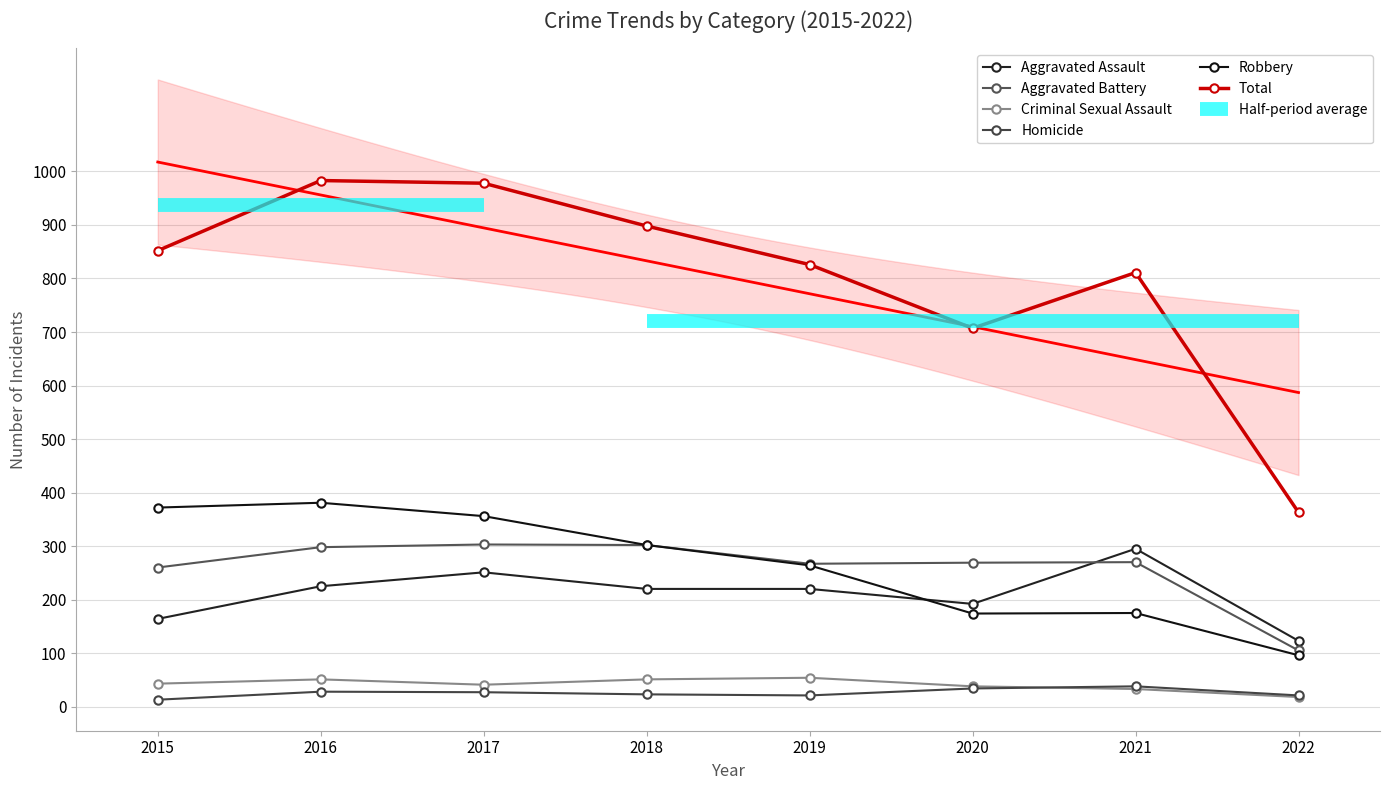

Read the Aggravated Assault value at 2016, to the nearest 50.

200